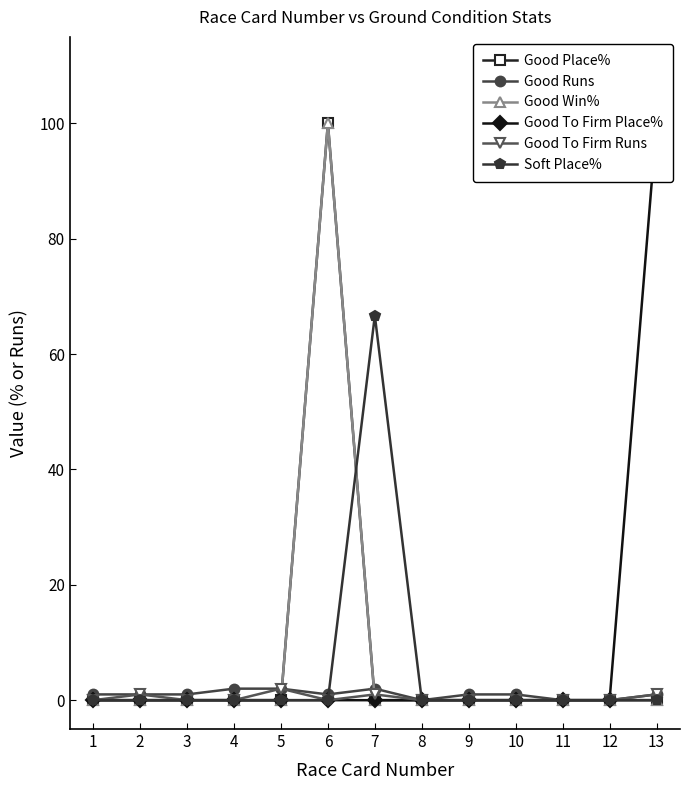

True or false: Good To Firm Runs and Soft Place% cross at least once.

False